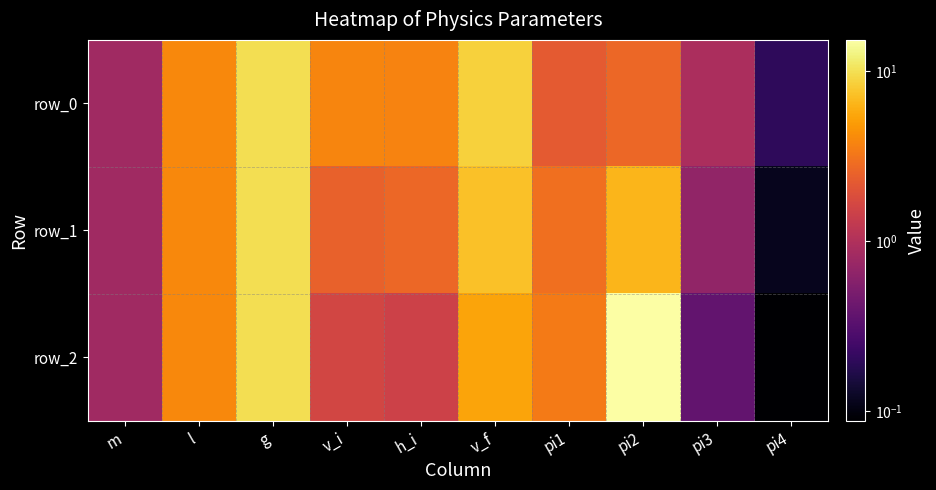

Reading left to right, what are all the values shown in this chart?

row_0: m=0.8	l=4.0	g=9.8	v_i=3.8	h_i=3.7	v_f=8.6	pi1=2.2	pi2=2.7	pi3=0.9	pi4=0.2
row_1: m=0.8	l=4.0	g=9.8	v_i=2.5	h_i=2.7	v_f=7.3	pi1=2.9	pi2=6.4	pi3=0.7	pi4=0.1
row_2: m=0.8	l=4.0	g=9.8	v_i=1.6	h_i=1.5	v_f=5.4	pi1=3.4	pi2=15.2	pi3=0.4	pi4=0.1